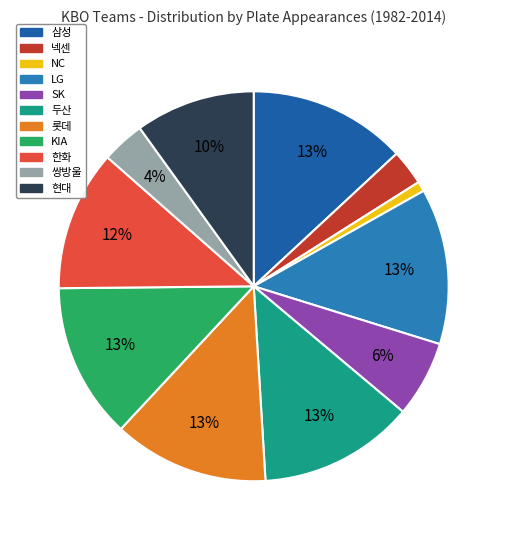

Between 현대 and 두산, which is larger?

두산